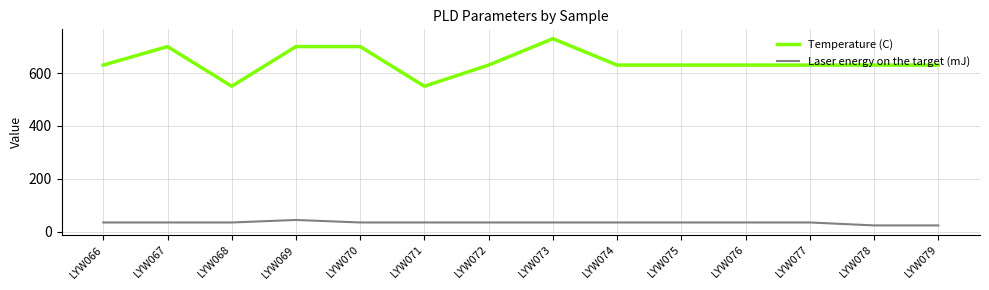

Reading right to left, list all the values displayed in this chart.

Temperature (C): 630.0	630.0	630.0	630.0	630.0	630.0	730.0	630.0	550.0	700.0	700.0	550.0	700.0	630.0
Laser energy on the target (mJ): 23.1	23.1	34.2	34.2	34.2	34.2	34.2	34.2	34.2	34.2	43.7	34.2	34.2	34.2